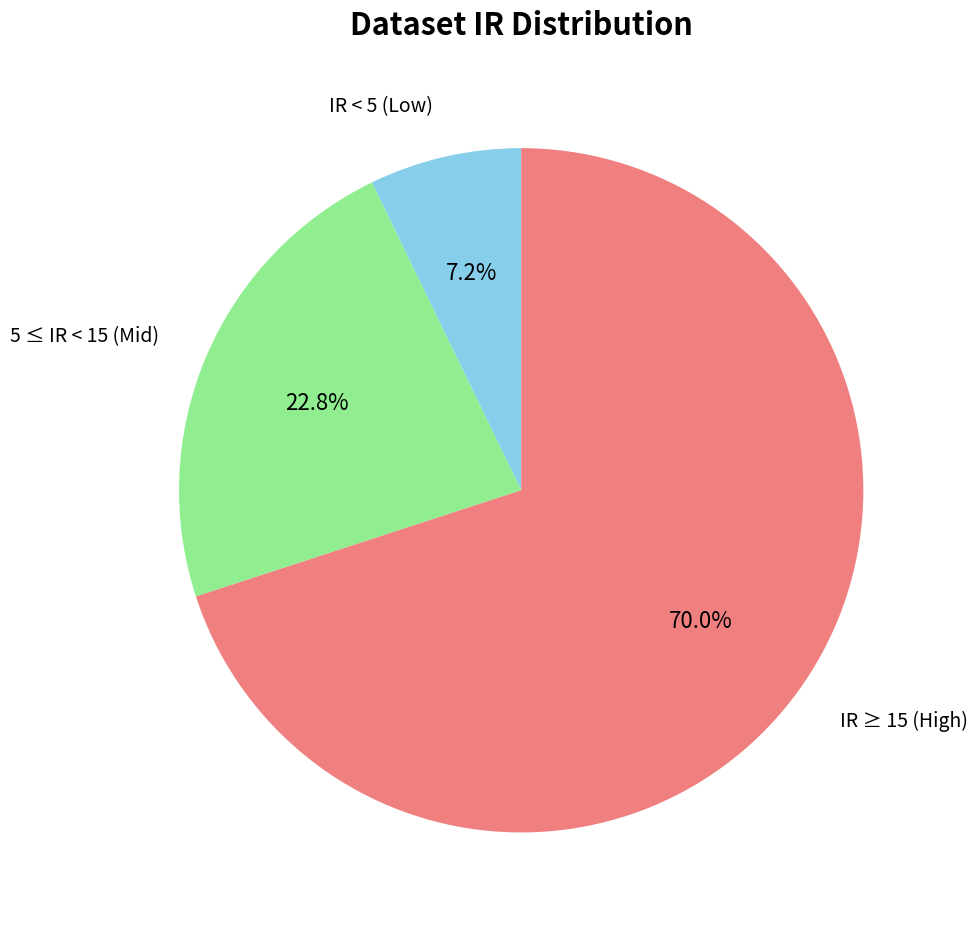

Rank the categories by value from lowest to highest.

IR < 5 (Low), 5 ≤ IR < 15 (Mid), IR ≥ 15 (High)